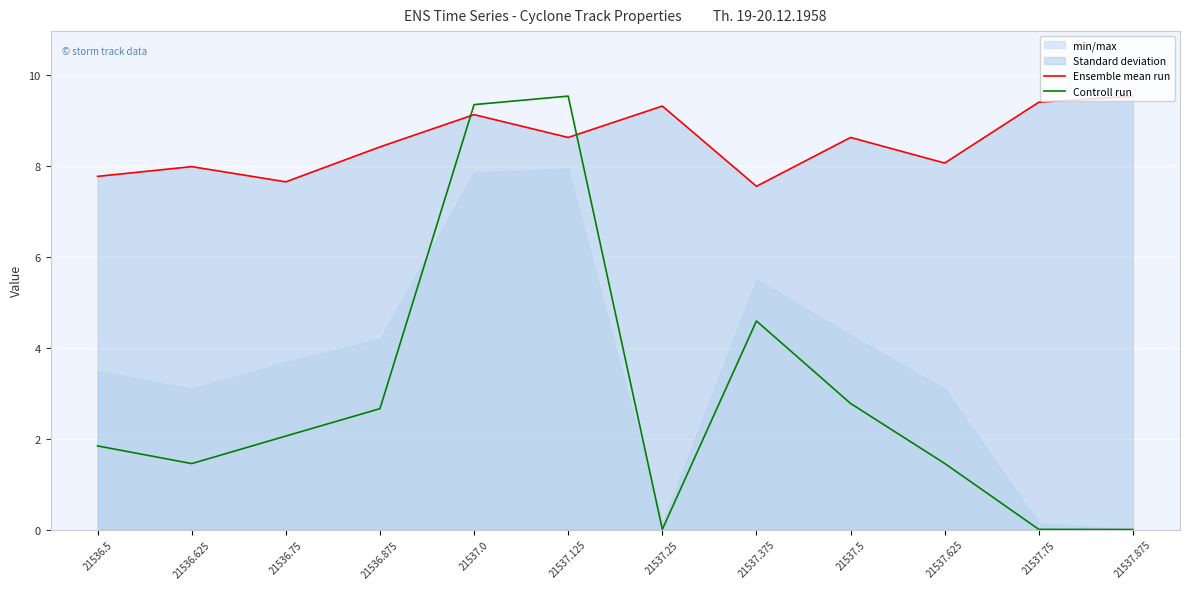

What is the difference between the maximum and minimum values in the Controll run series?

9.5